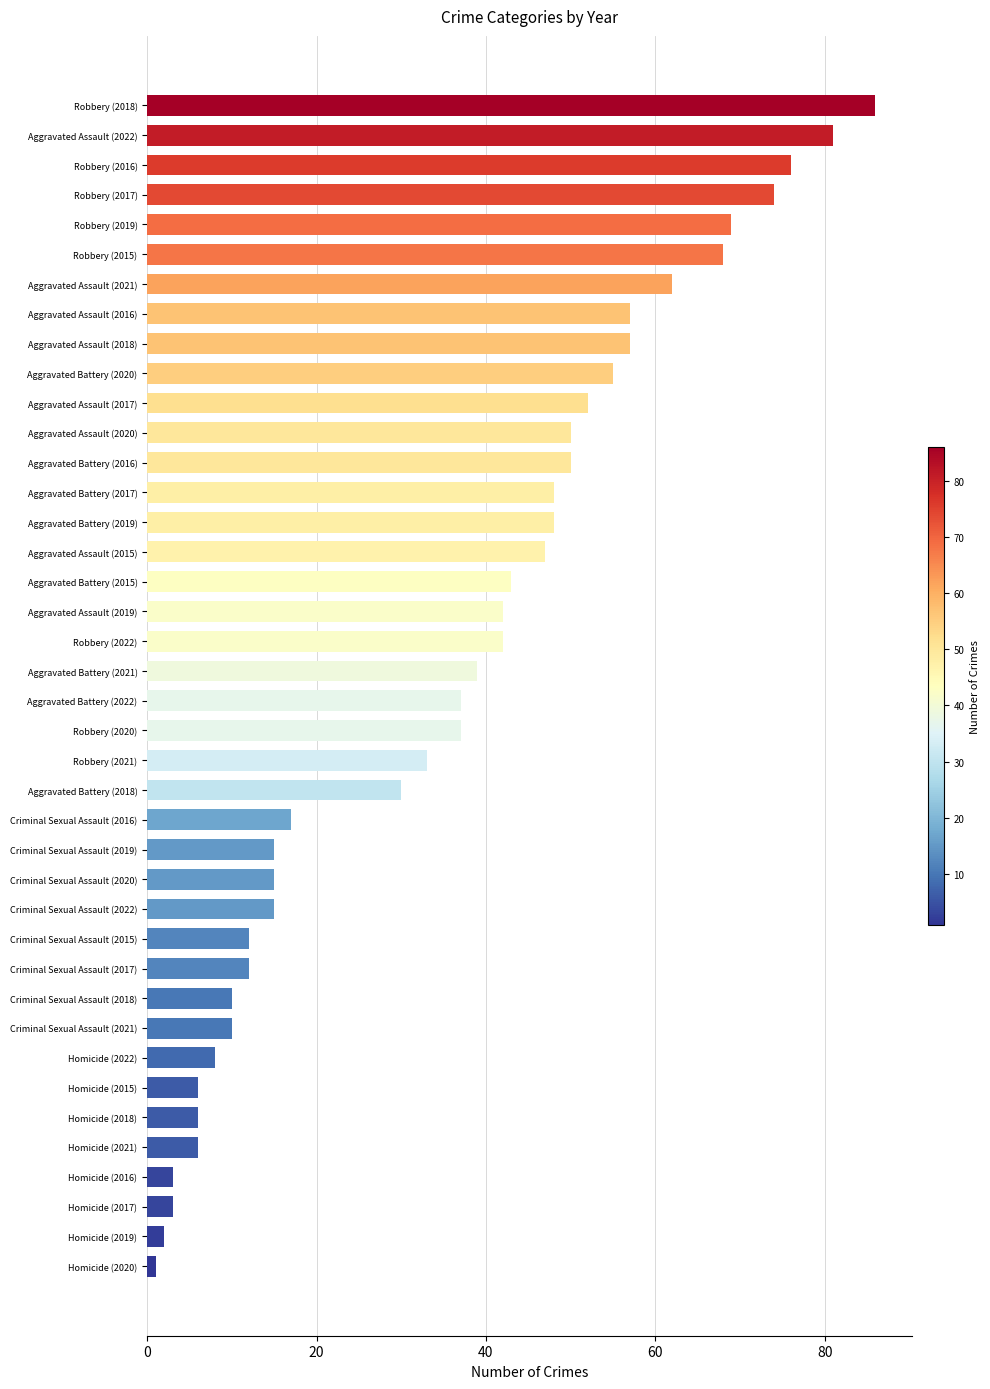

The value at Criminal Sexual Assault (2017) is 17. True or false?

False